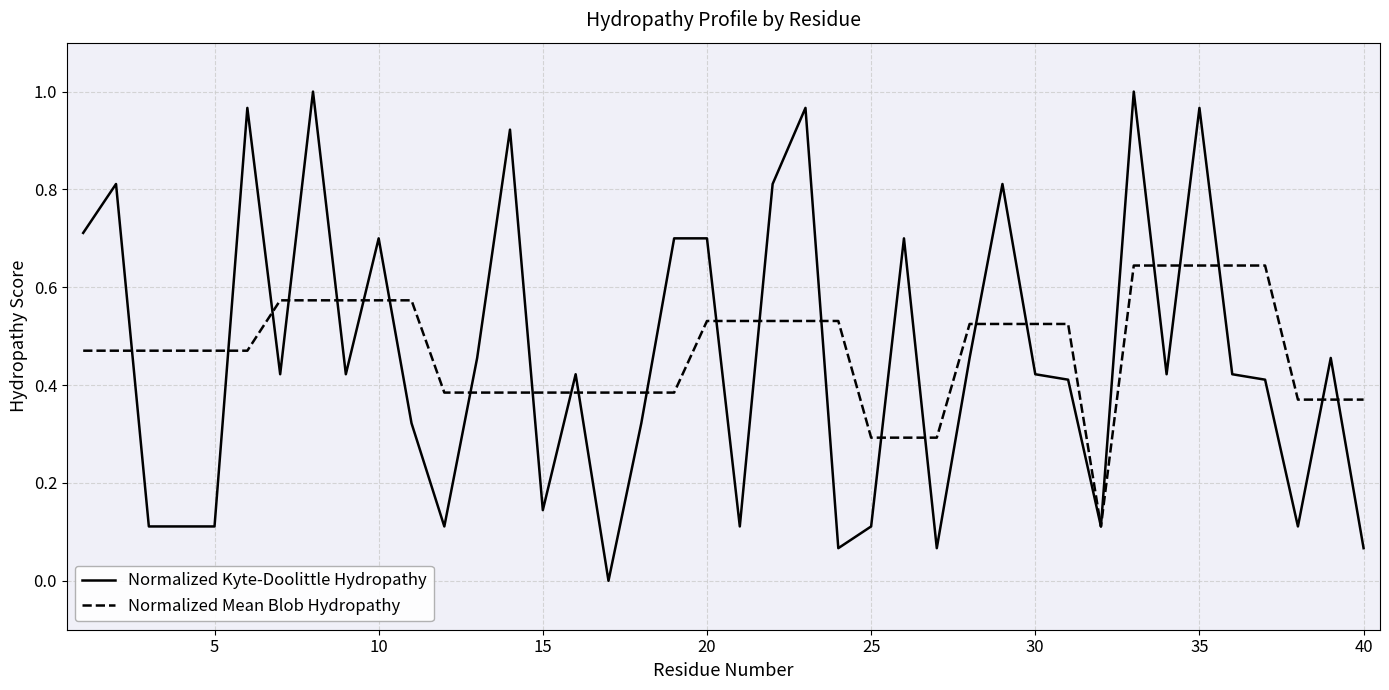

Which series has the largest range (max minus min)?

Normalized Kyte-Doolittle Hydropathy